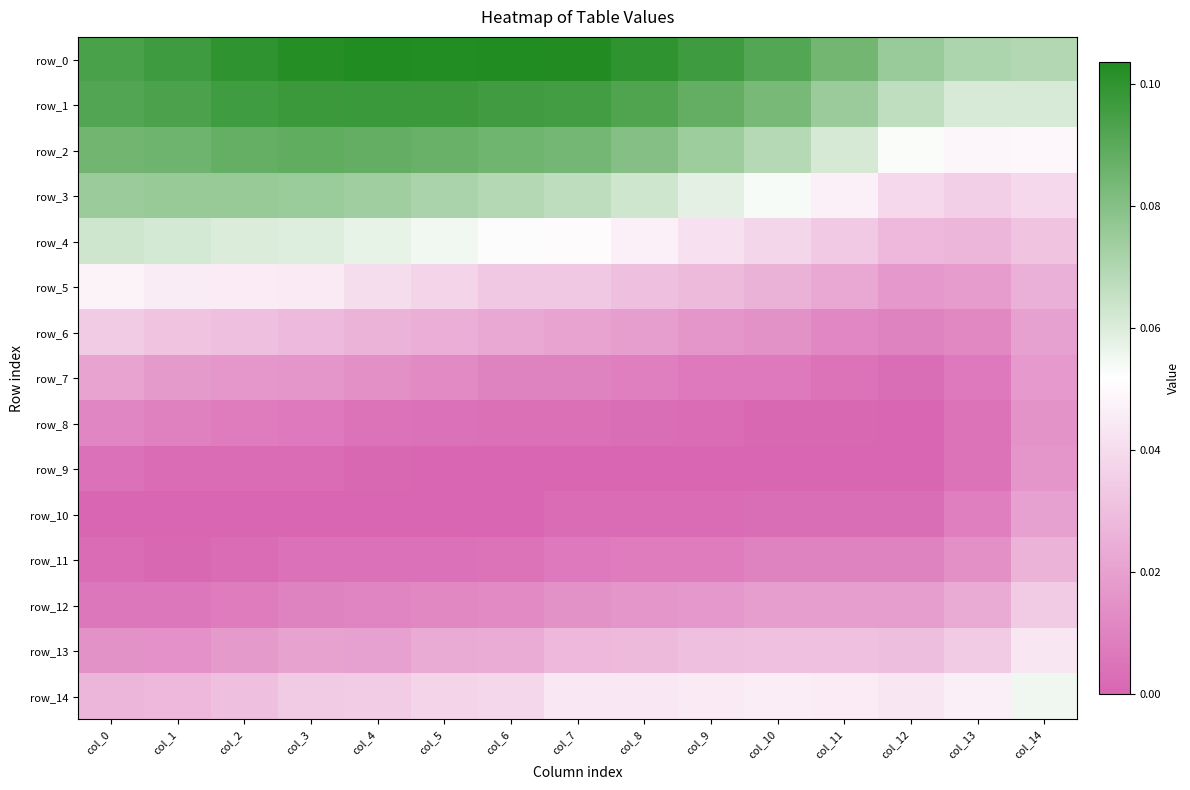

What is the maximum value for row_2?

0.1